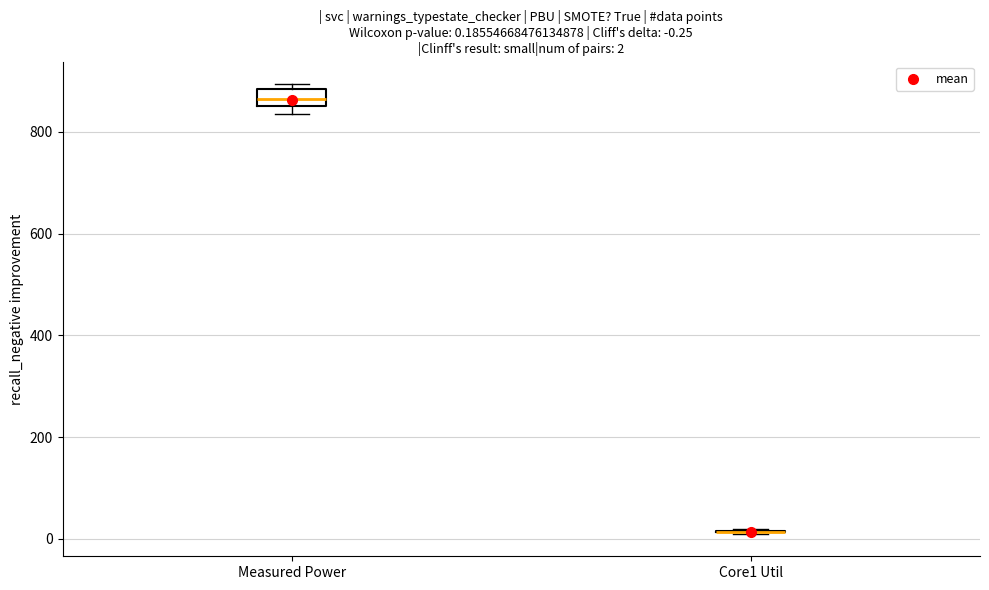

Which box is the tallest, from its lower edge to its upper edge?

Measured Power